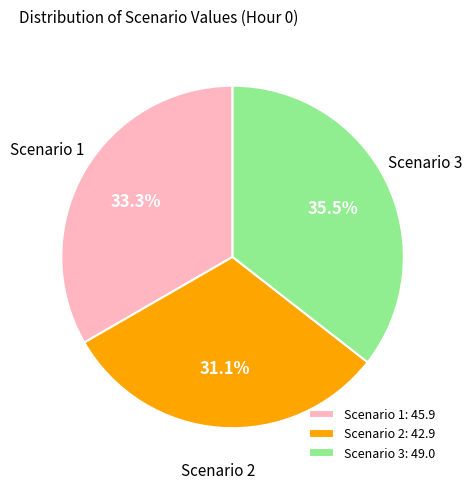

To the nearest percent, what percentage of the pie is Scenario 1?

33%